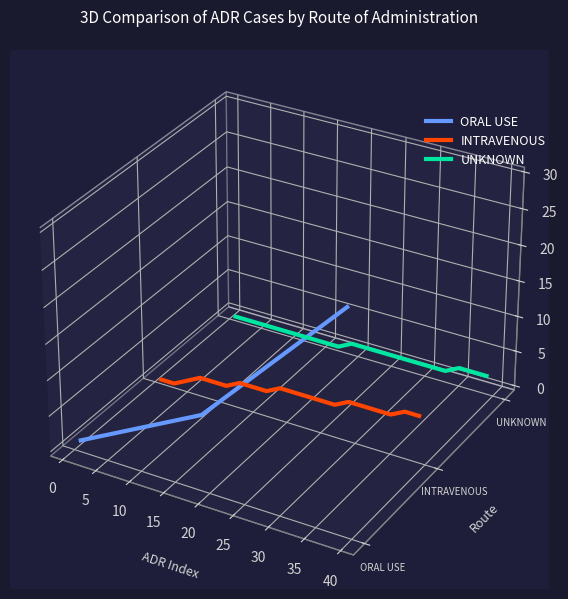

At 5, list the series in order from largest to smallest.

UNKNOWN, INTRAVENOUS, ORAL USE